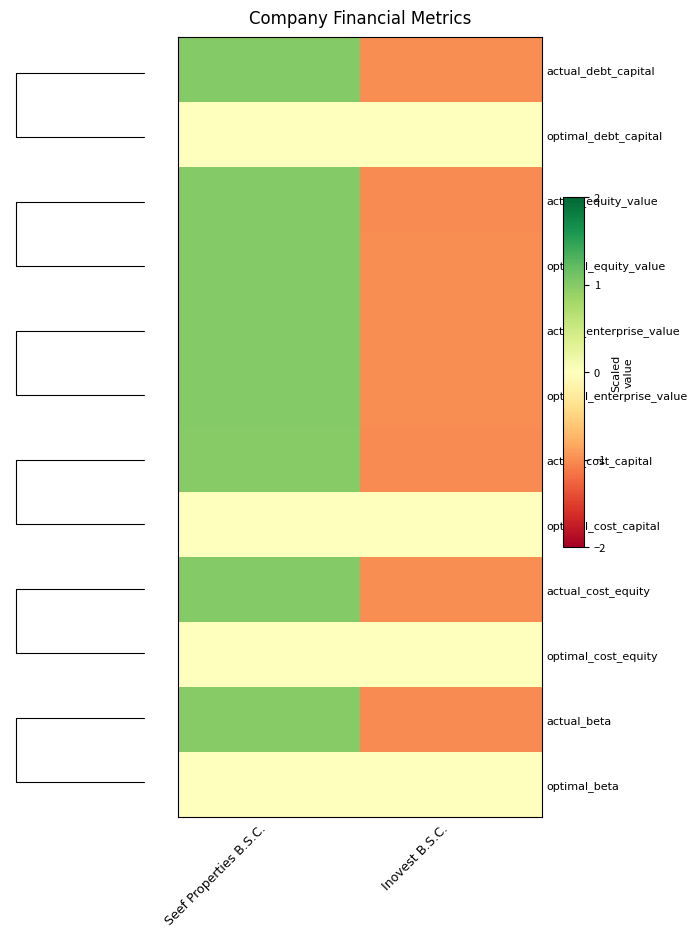

Where does the actual_debt_capital series first go above 1?

Seef Properties B.S.C.